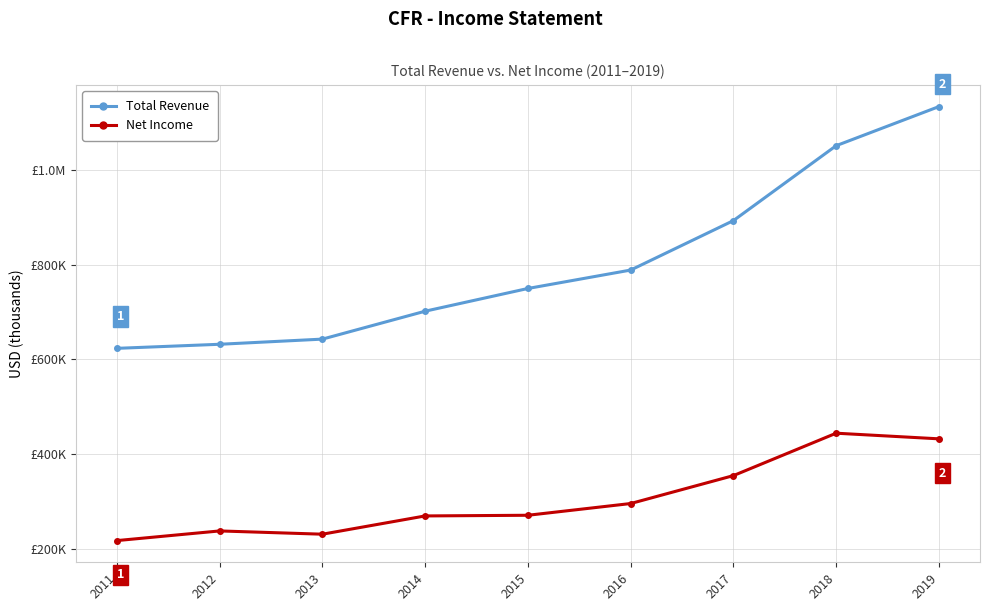

Is this an area chart (filled region under the line)?

No